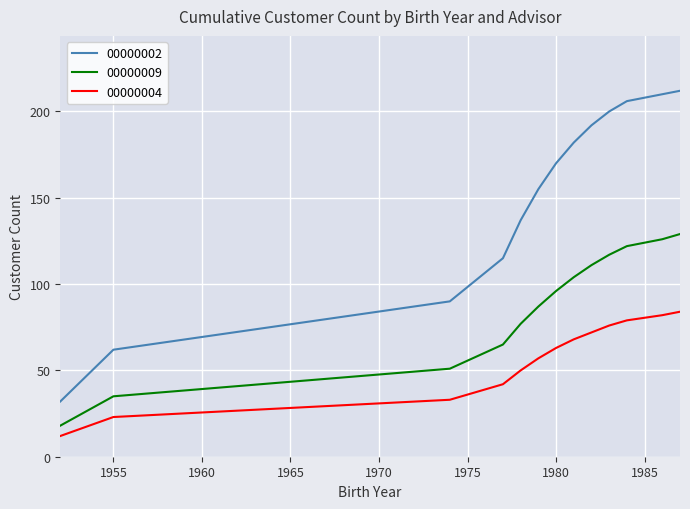

What are all the series names shown in the legend?

00000002, 00000009, 00000004